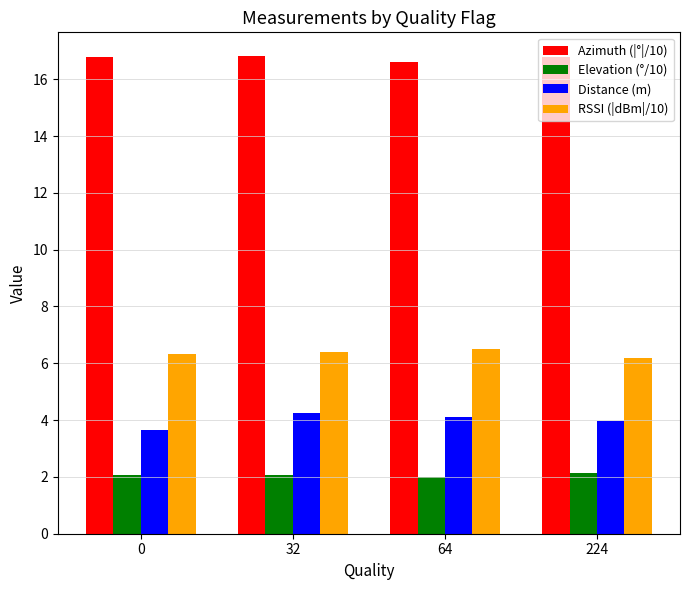

How many bars are there in each group?

4